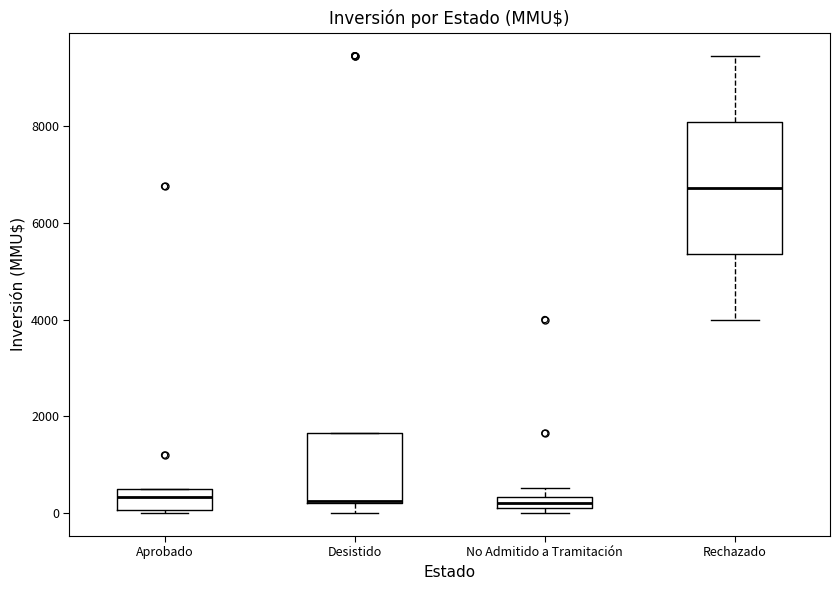

Comparing the boxes themselves (not the whiskers), which one is the tallest?

Rechazado